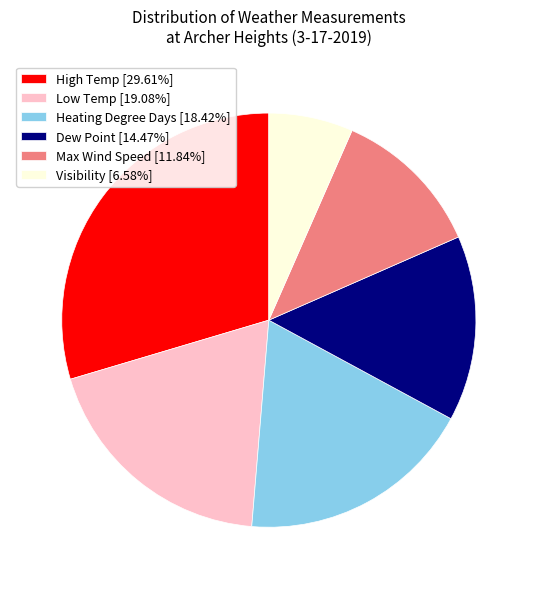

Does Visibility account for over 50% of the chart?

No